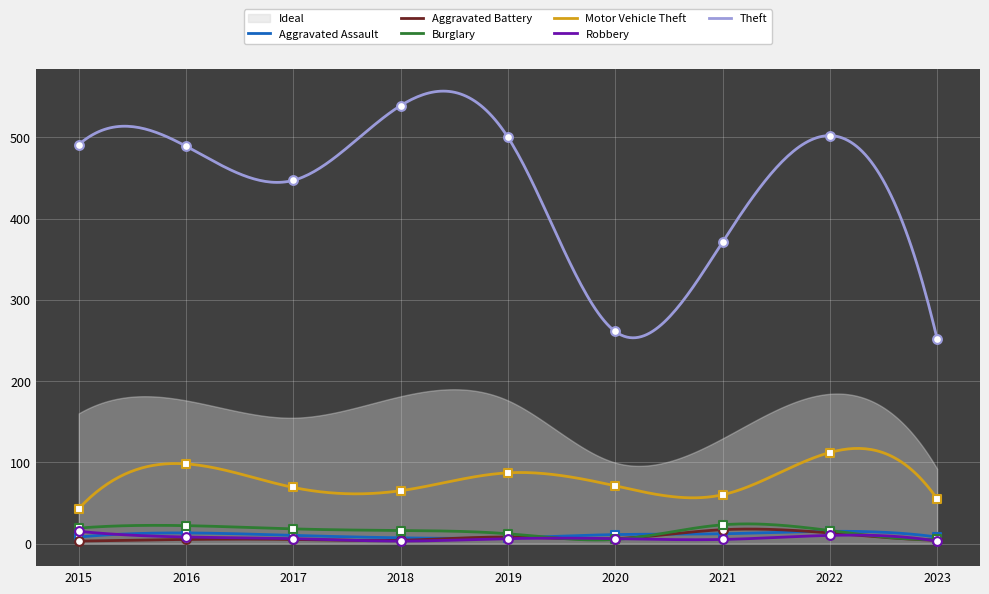

Which series has the largest total across all categories?

Theft